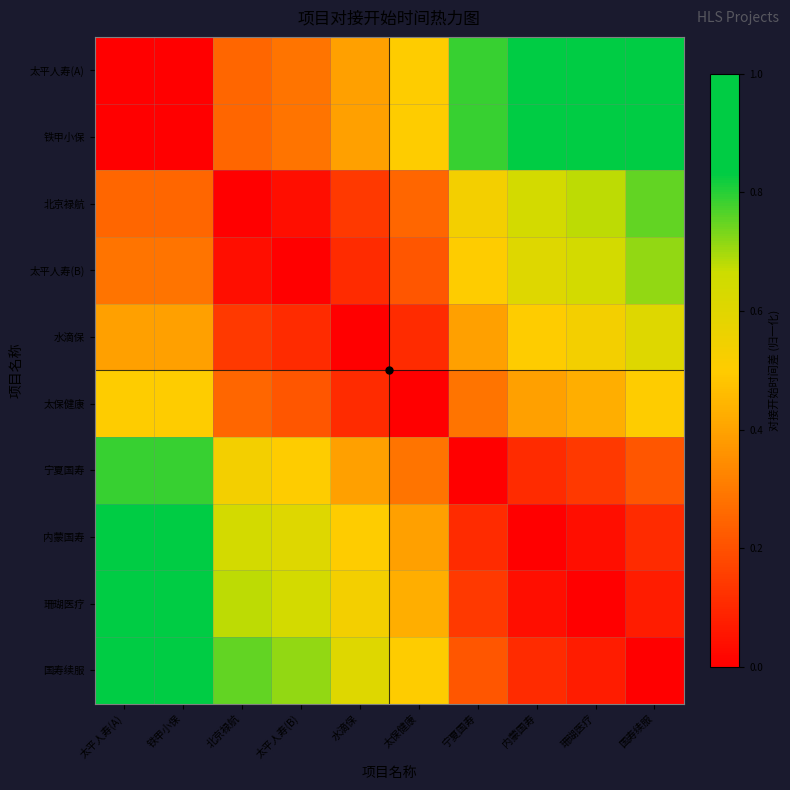

What is the difference between the highest and lowest values at 水滴保?

0.6